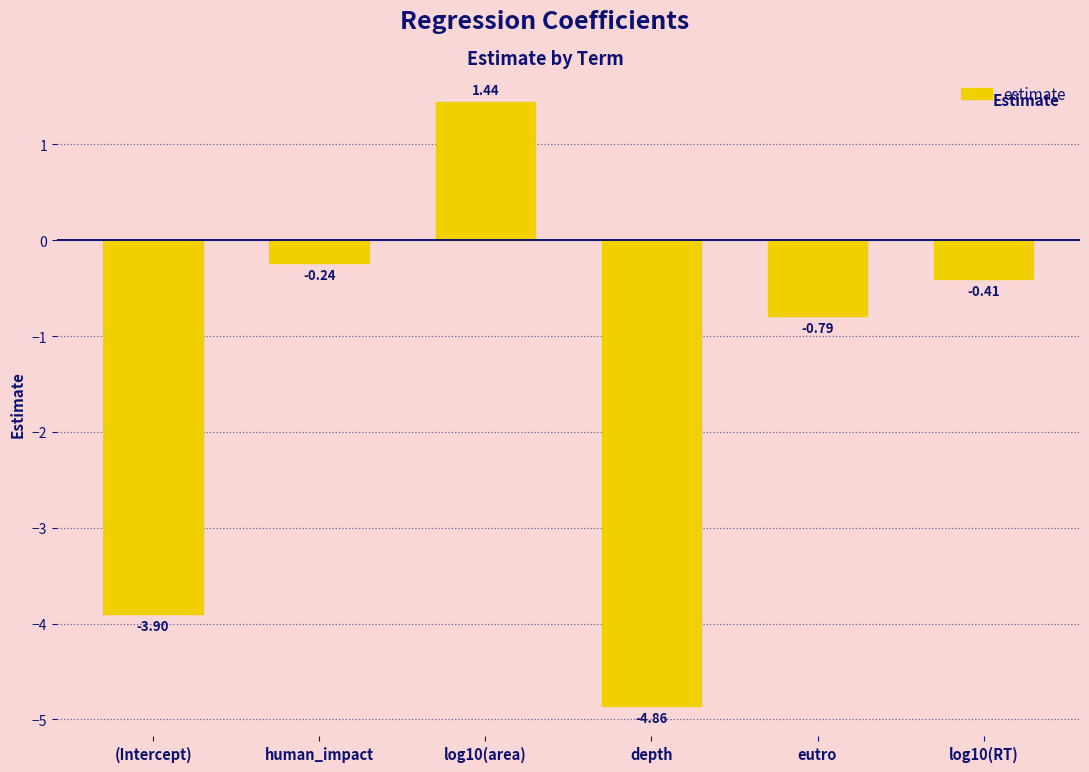

What is the change in value from depth to log10(RT)?

+4.5